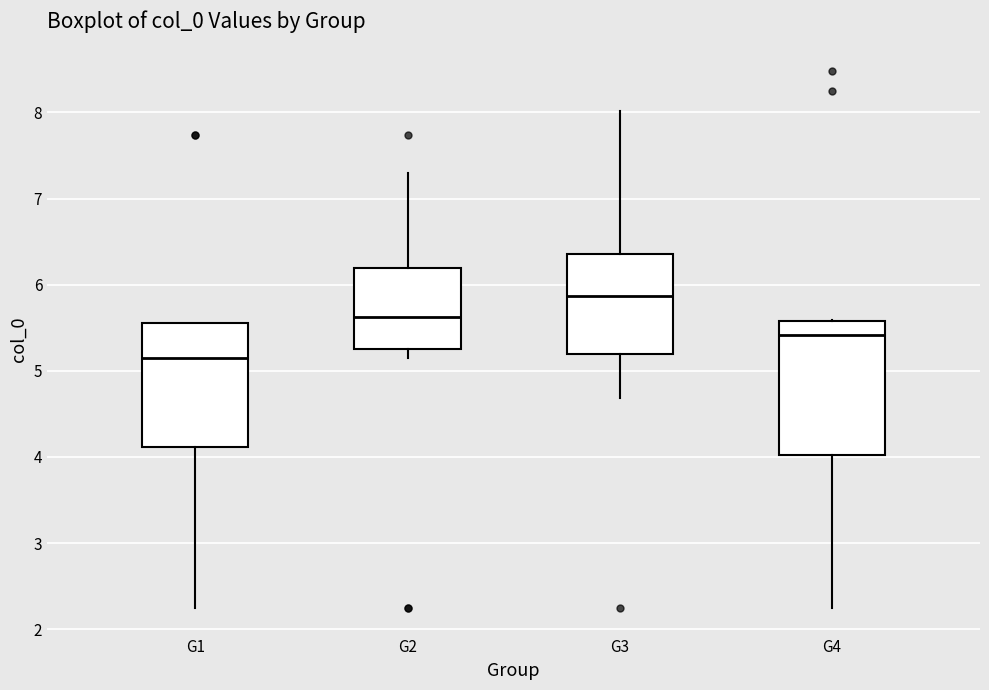

Which box is the tallest, from its lower edge to its upper edge?

G4